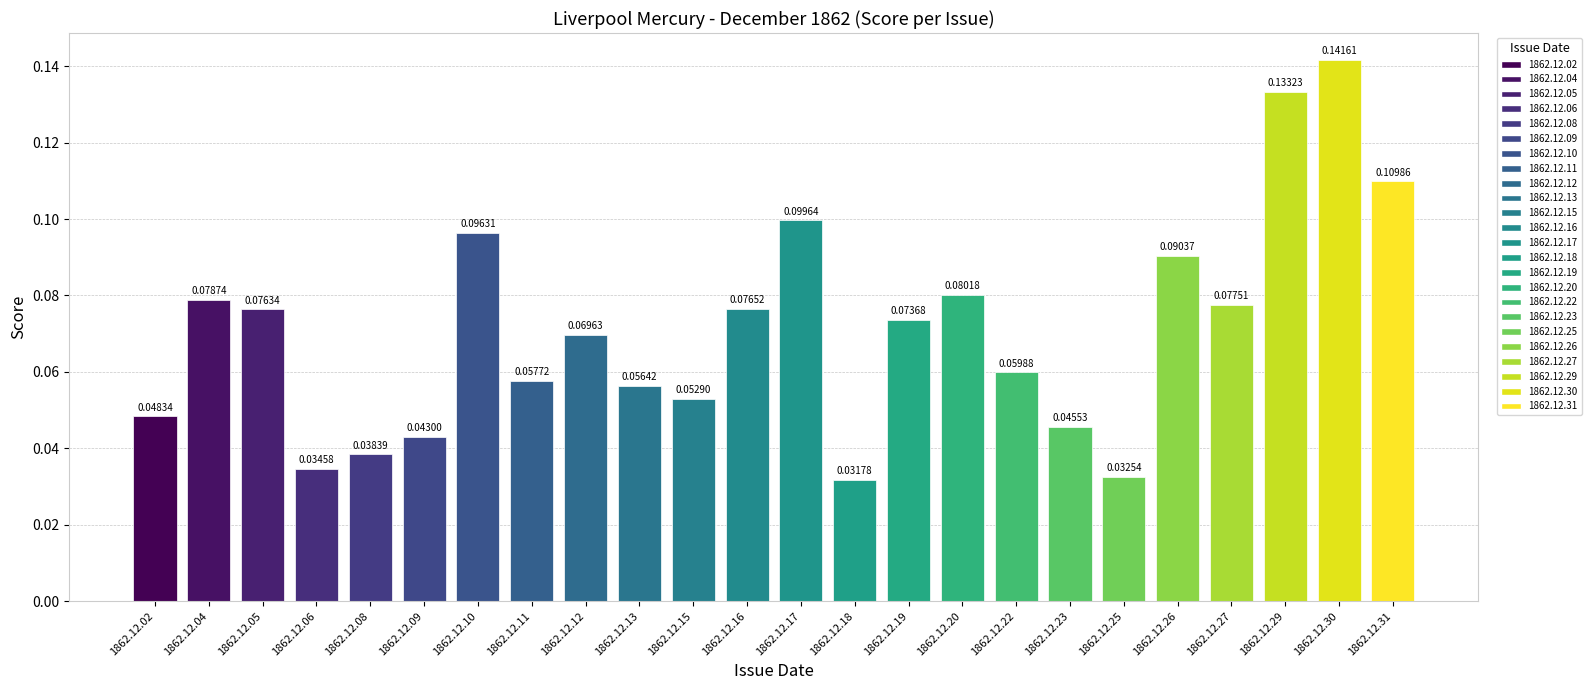

What is the sum of all values?

1.7